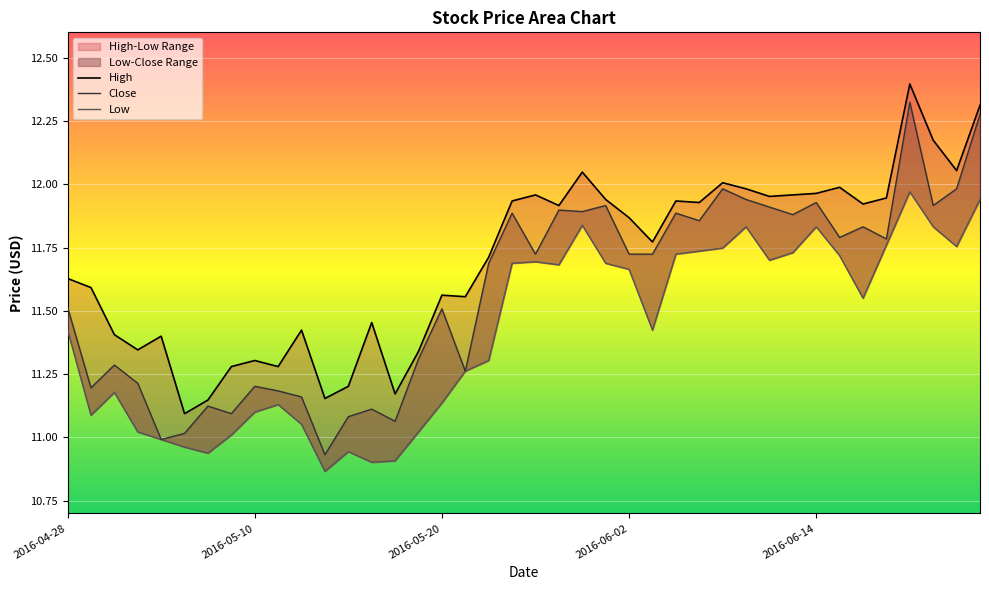

How many interior local peaks does the Close series have?

13